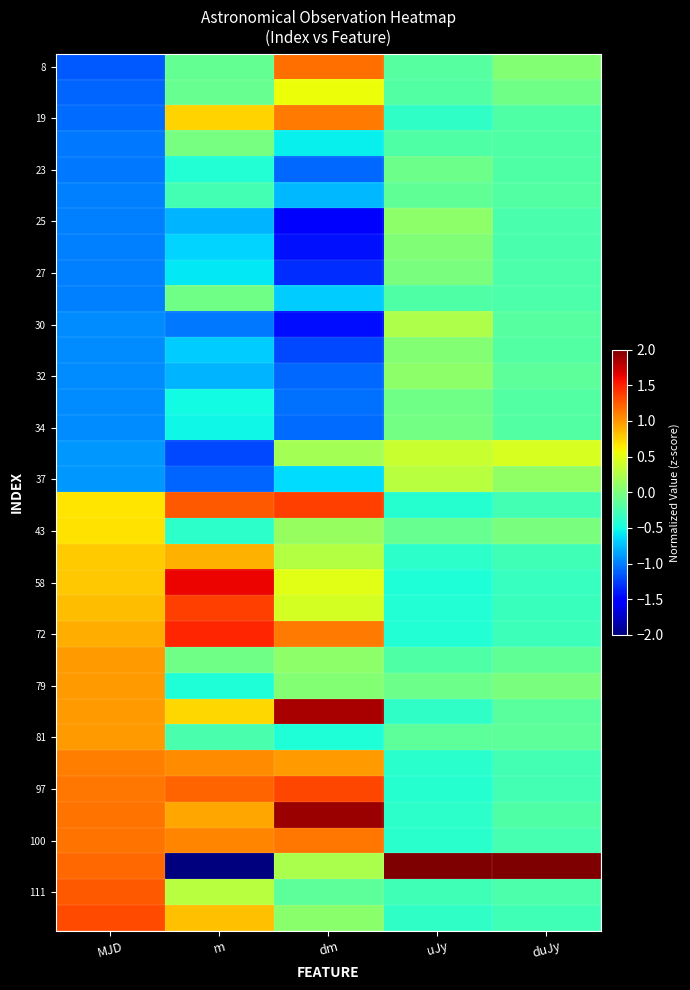

What is the spread (max minus min) of values at dm?

3.4